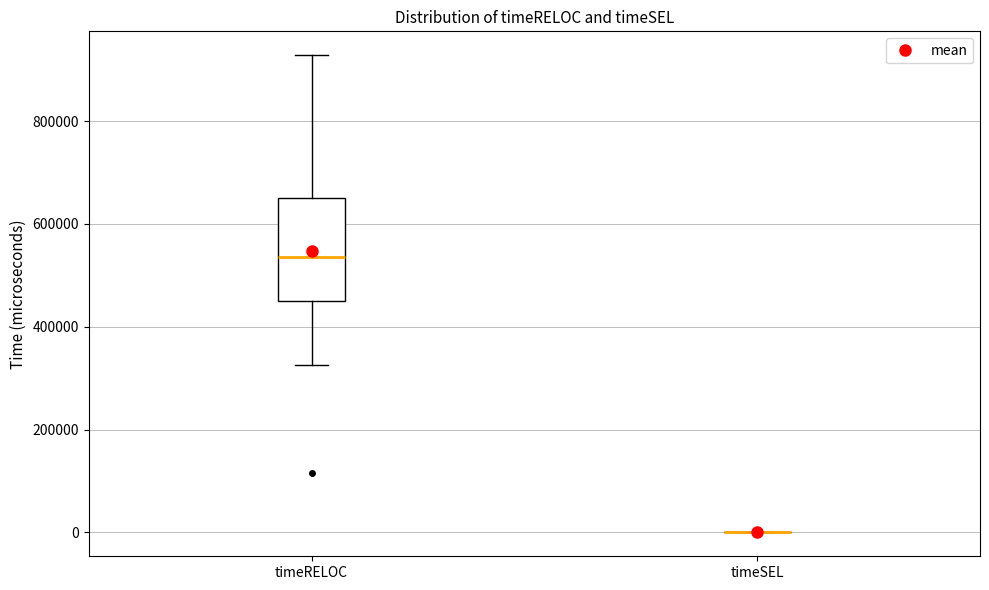

Reading left to right, transcribe this box plot: for each box, give where its median line is, the range the box spans, and where its two whiskers end, as read against the y-axis. The values are not printed on the chart, so give them approximately, as read against the axis.

timeRELOC: median 540000, box 460000 to 660000, whiskers 320000 to 920000
timeSEL: box collapsed to a line at 0, whiskers 0 to 0